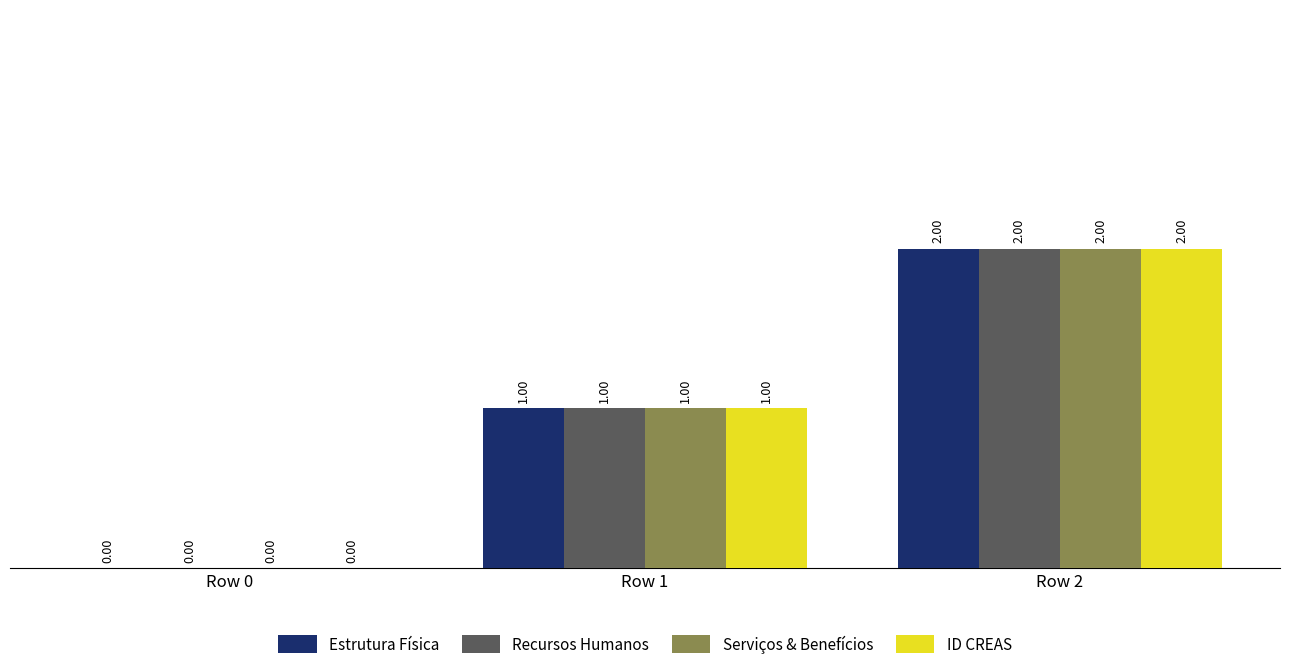

What is the sum of all Estrutura Física values?

3